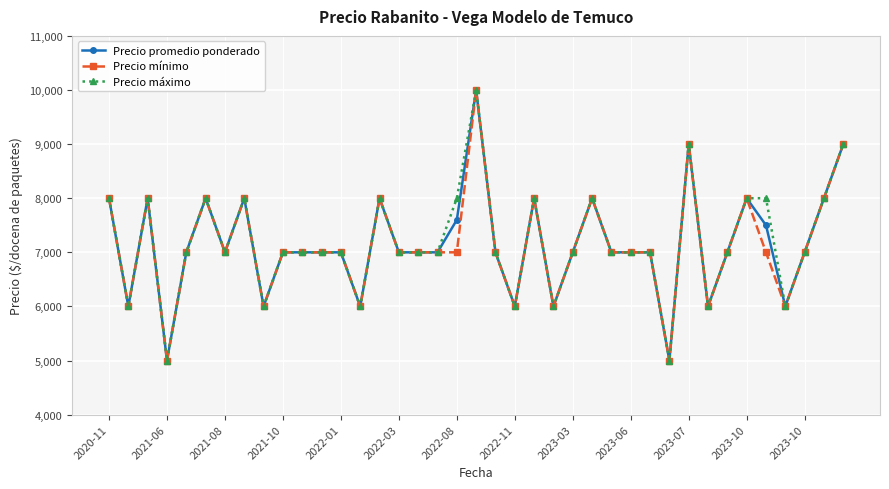

True or false: Precio promedio ponderado has more than 0 points higher than both neighbors.

True